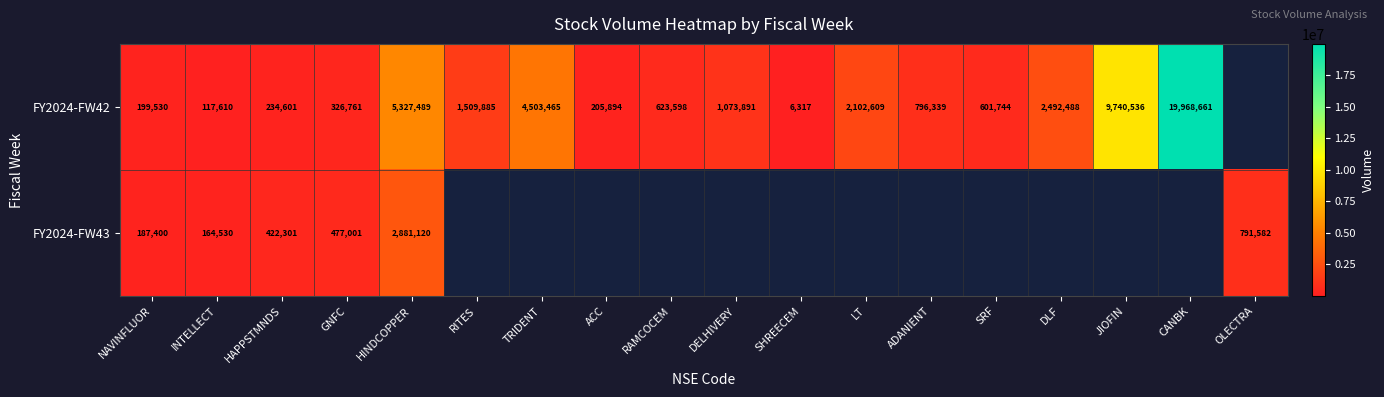

Rank the series at INTELLECT from lowest to highest value.

FY2024-FW42, FY2024-FW43